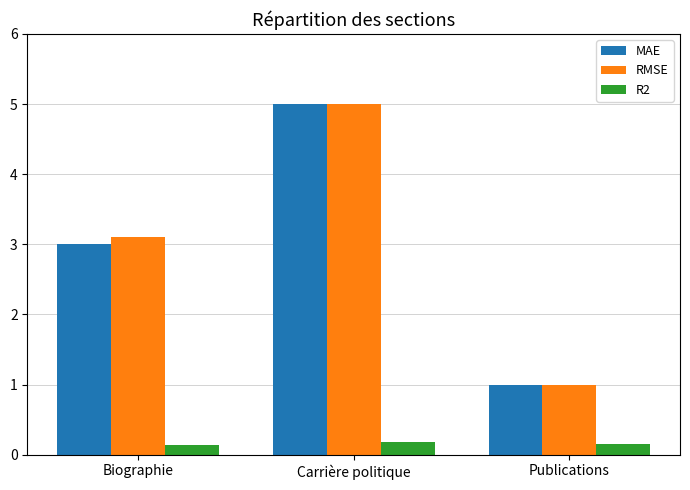

List the labels in order of RMSE value, smallest first.

Publications, Biographie, Carrière politique